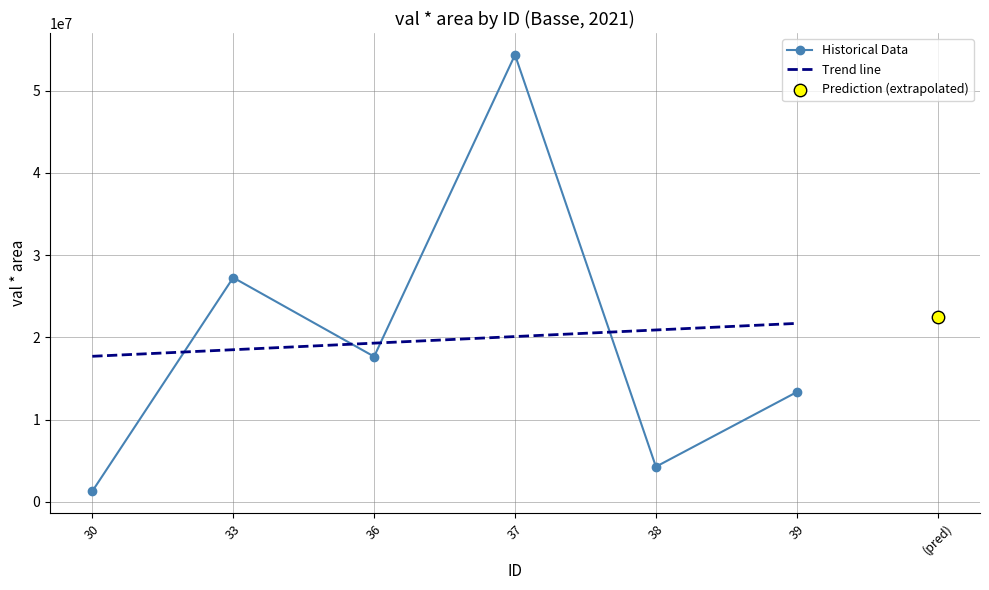

What is the total value across all series at 37?

74451106.9